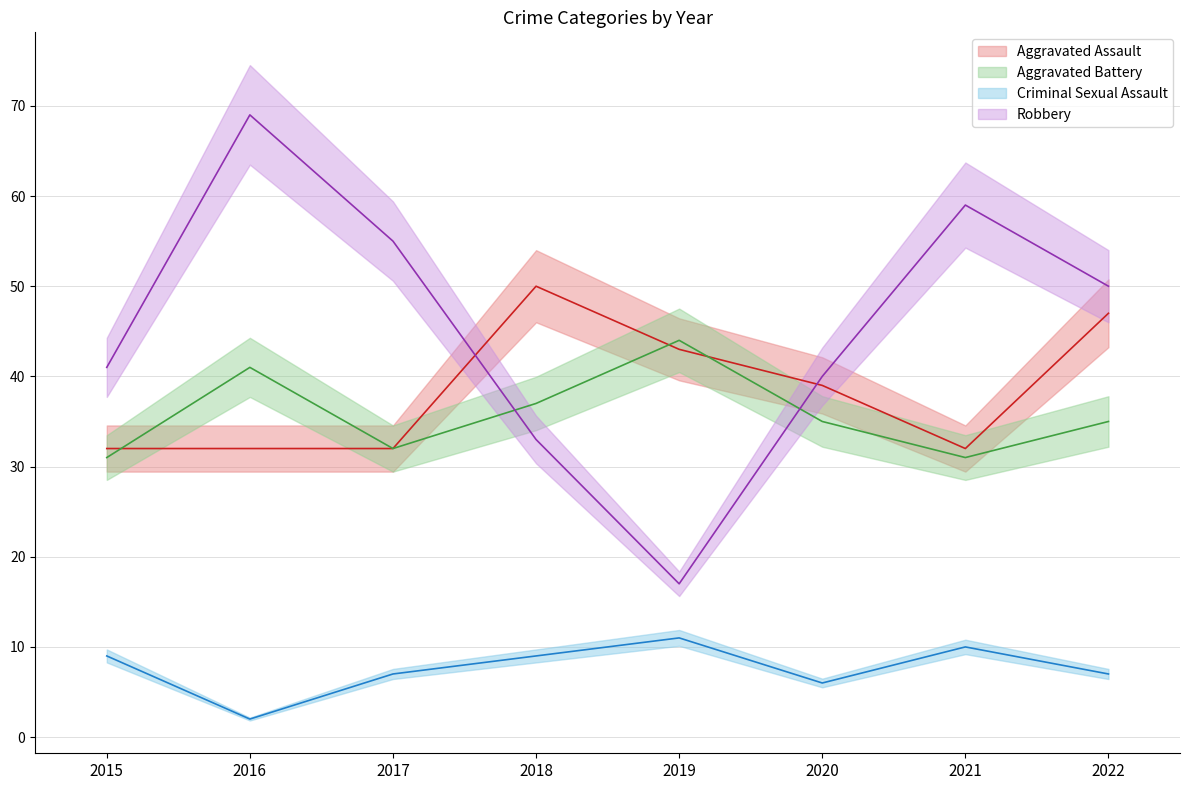

At which category does Aggravated Assault reach its first local valley?

2021